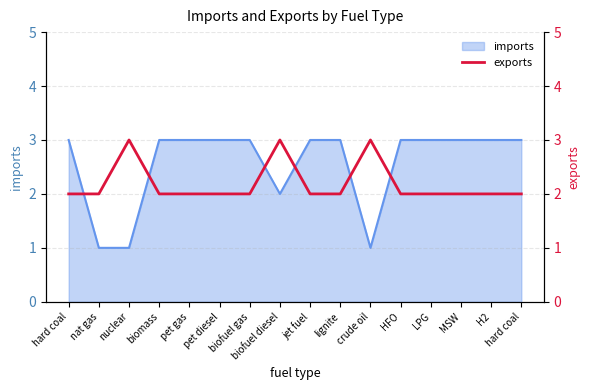

Where is the data nearest to the value 2?

hard coal